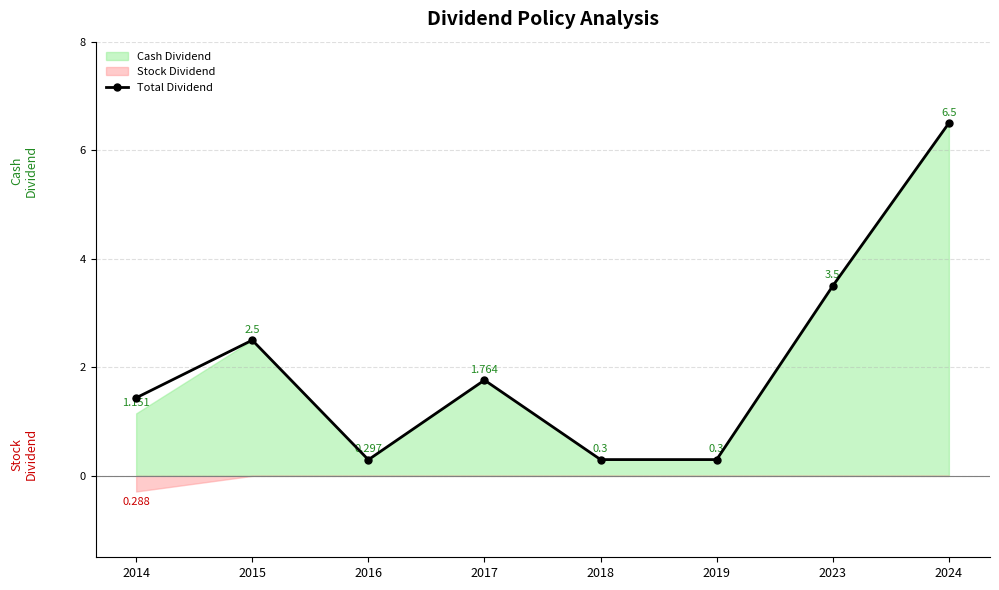

The value at 2024 is 6.5. True or false?

True